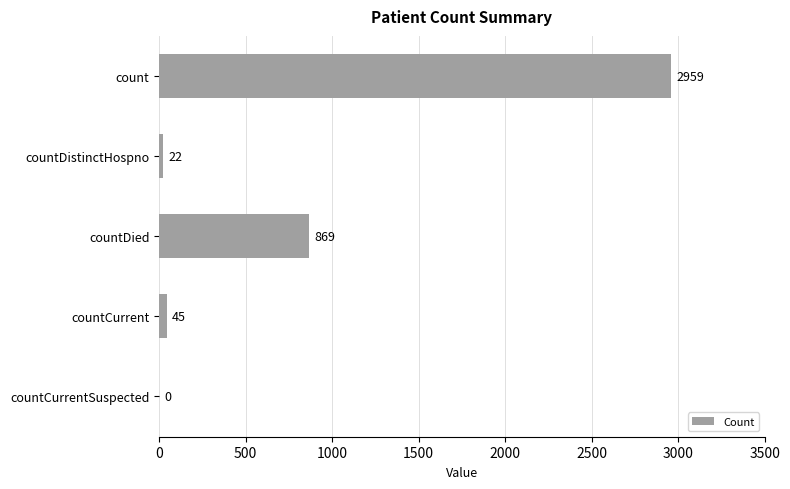

Approximately how many times larger is the value at countDied compared to countDistinctHospno?

39.5